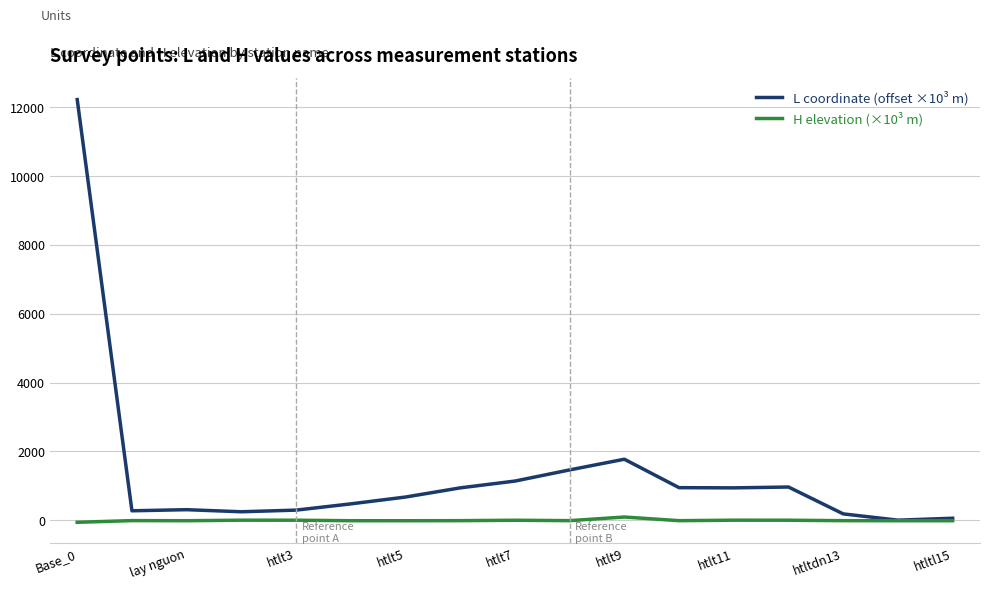

What is the maximum value shown in the chart?

12226.7